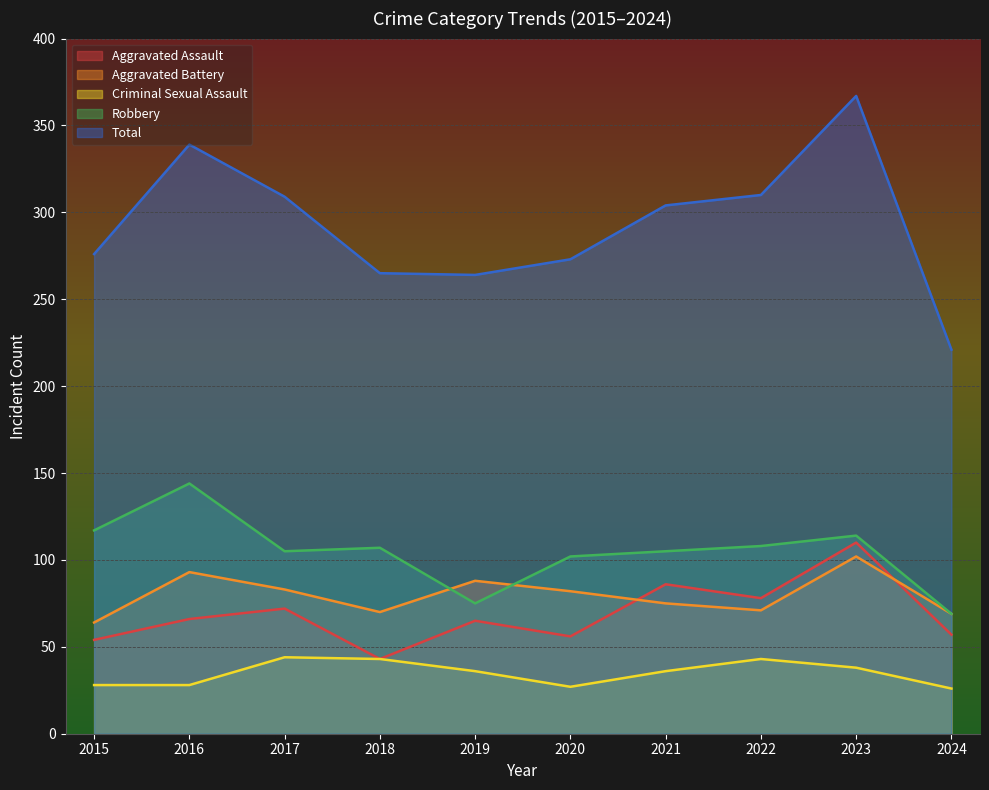

Is the value of Aggravated Battery at 2017 greater than the value of Total at 2023?

No